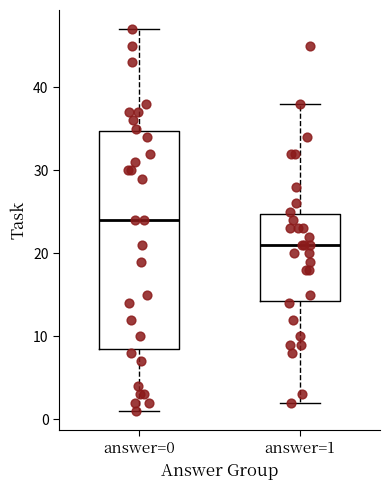

Which box is the tallest, from its lower edge to its upper edge?

answer=0